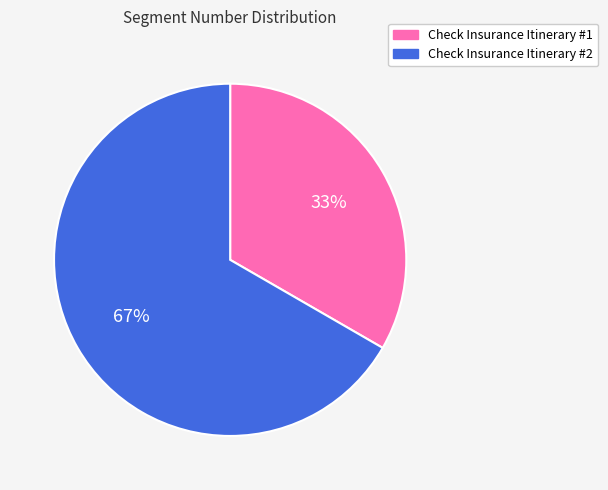

To the nearest percent, what portion does Check Insurance Itinerary #1 represent?

33%